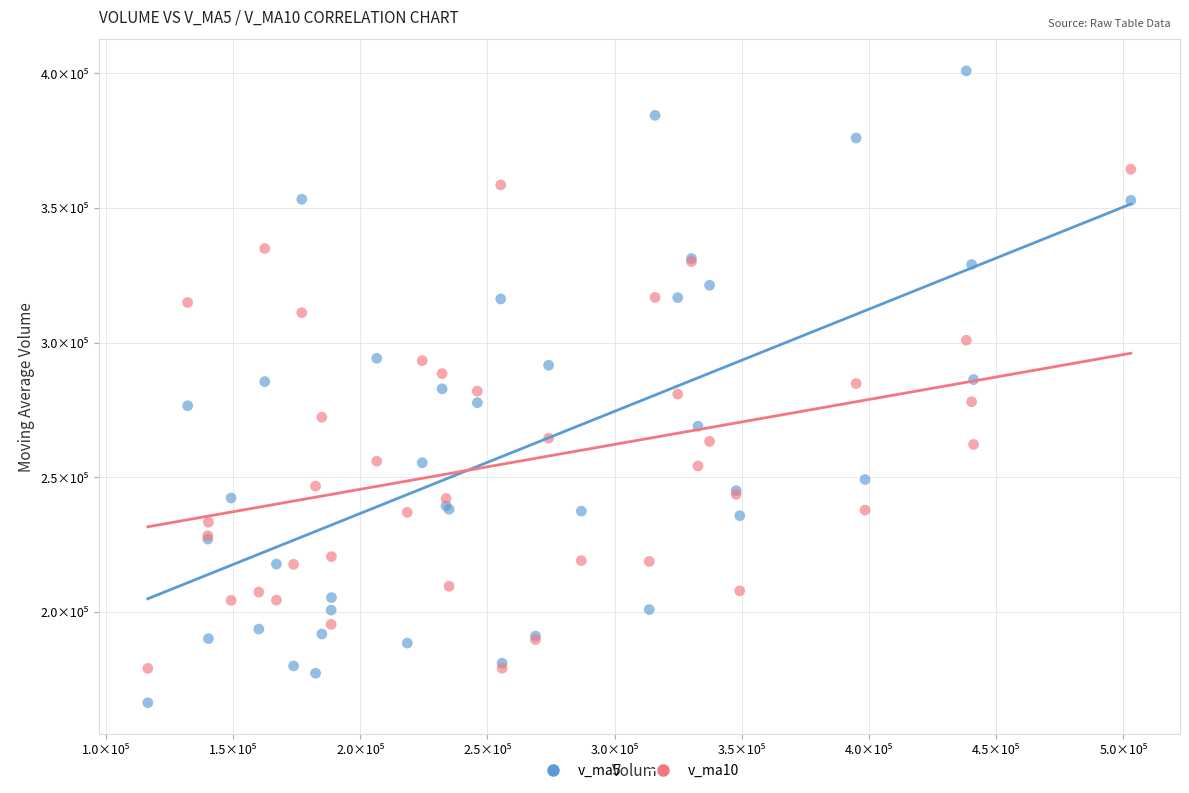

Which series reaches the minimum Y coordinate?

v_ma5